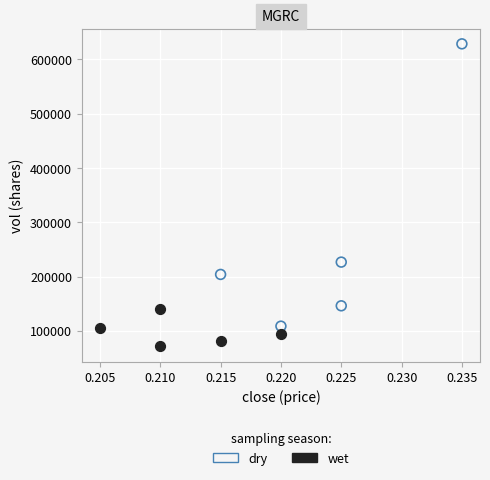

Which series contains the highest Y value?

dry